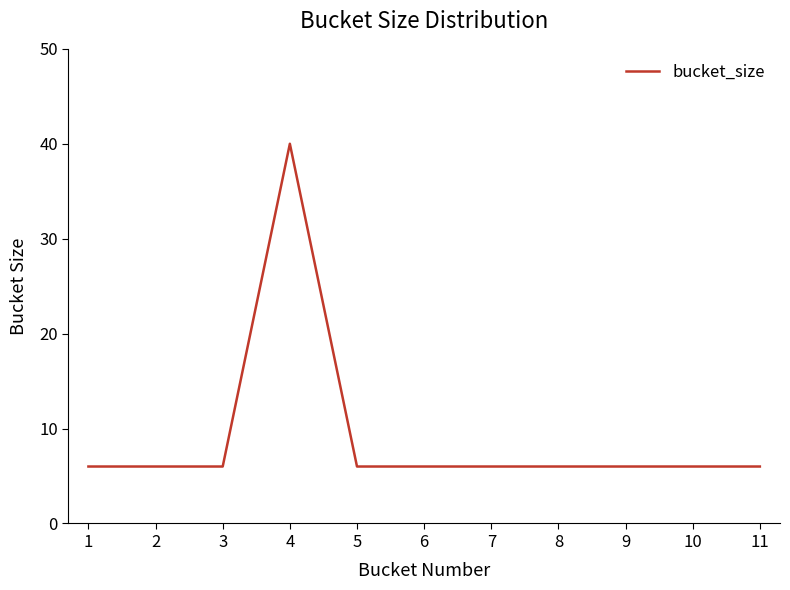

What value does the data have at 3?

6